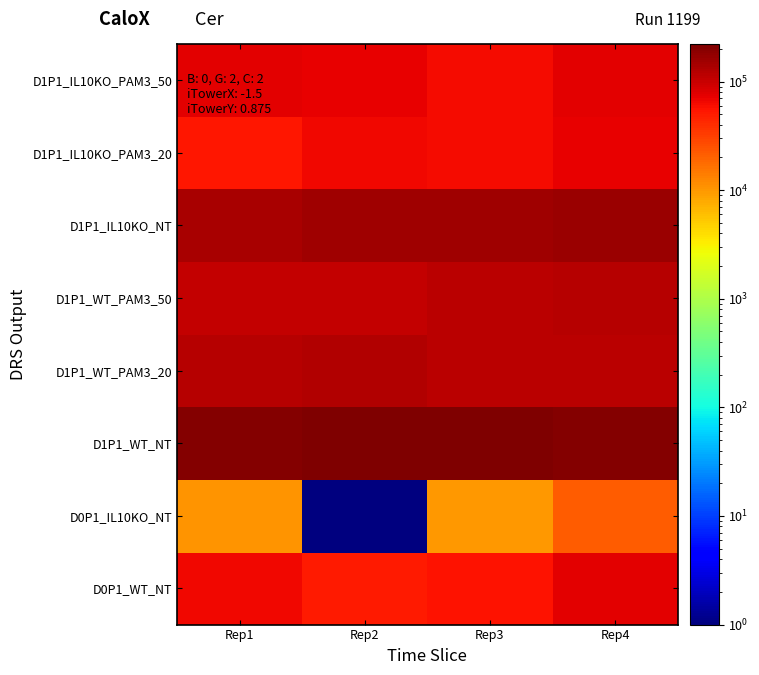

At how many categories does at least one series exceed 159177?

4